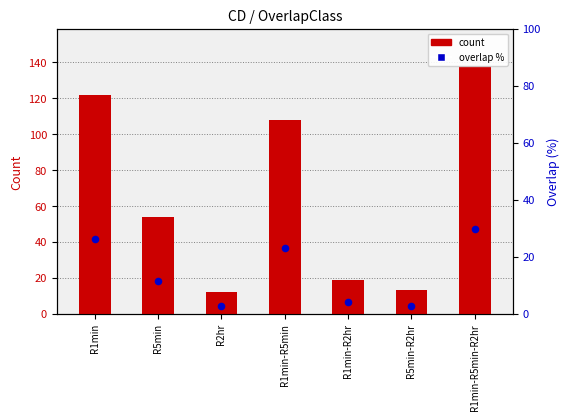

Which series has the widest spread of Y values?

count